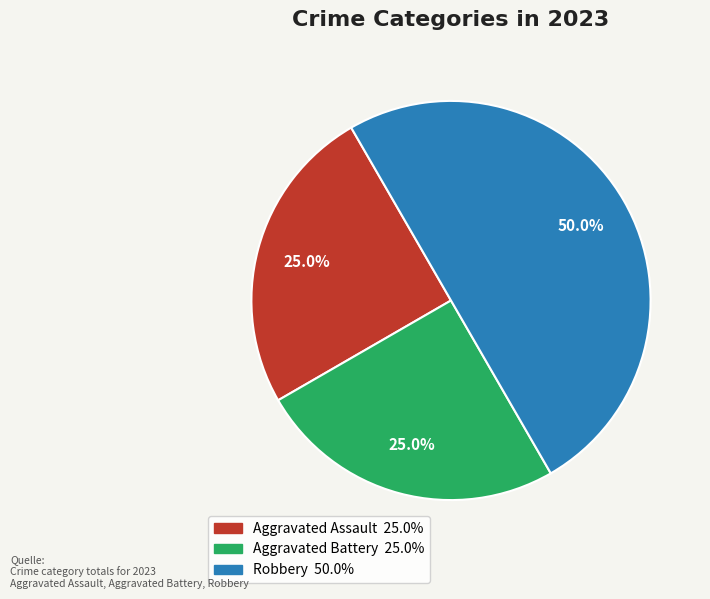

Which has a higher value, Aggravated Assault or Robbery?

Robbery